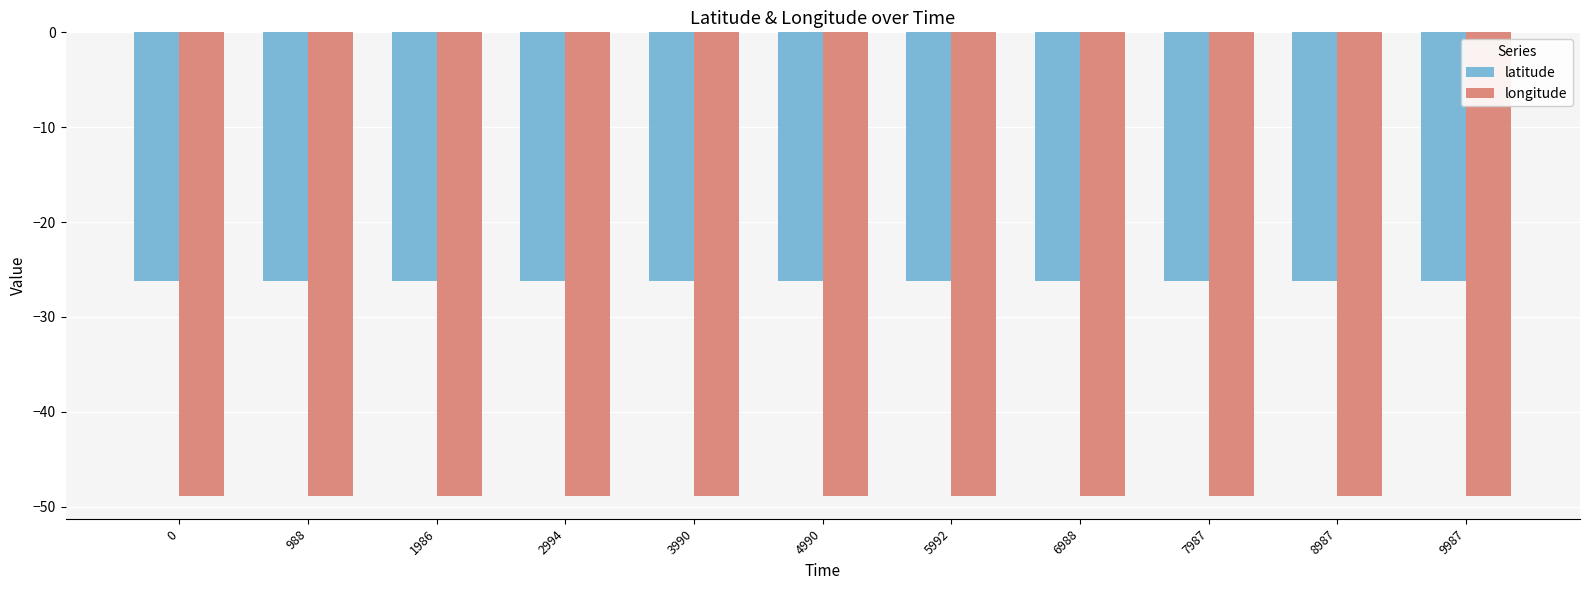

What is the difference between the highest and lowest values at 9987?

22.6